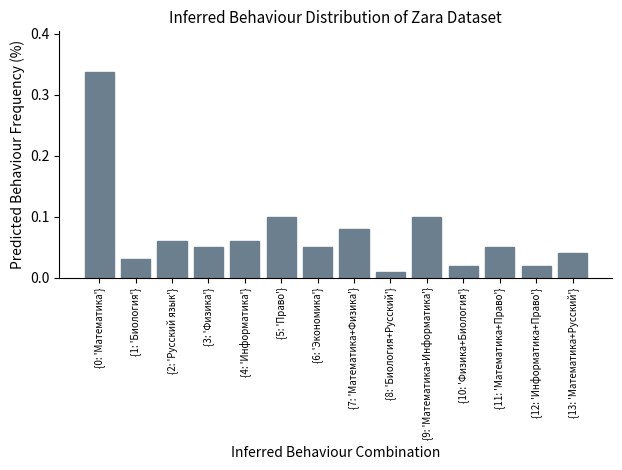

Which label corresponds to the smallest value in the chart?

{8: 'Биология+Русский'}